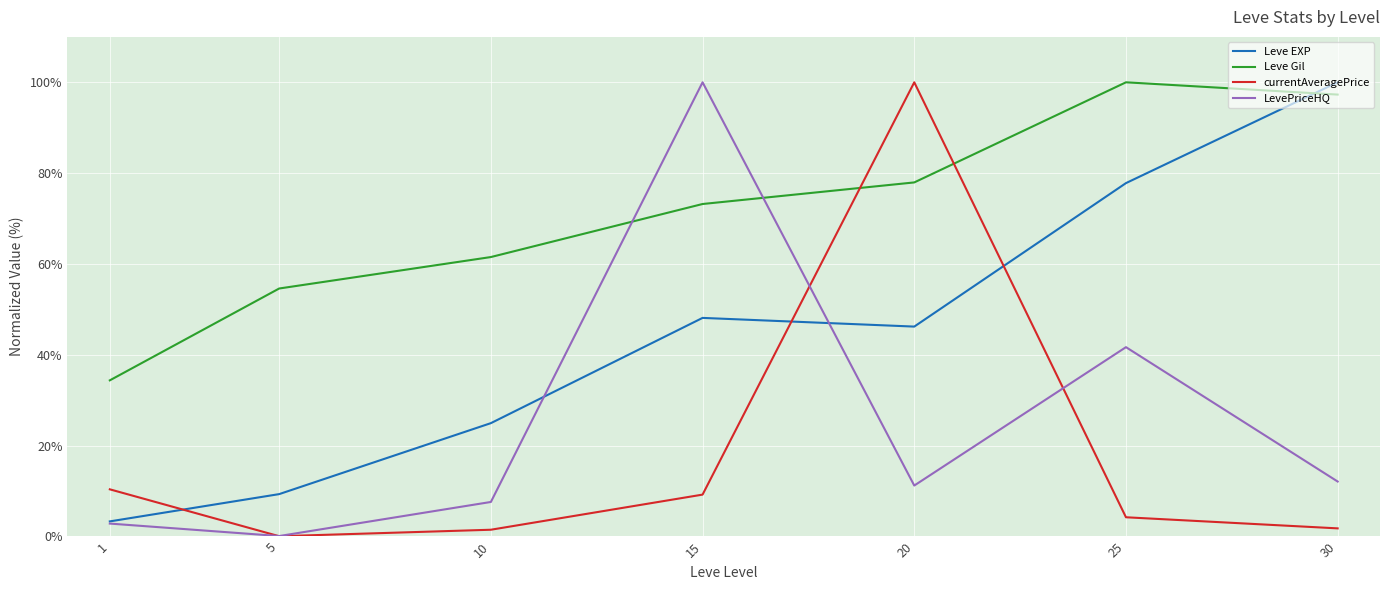

What are all the series names shown in the legend?

Leve EXP, Leve Gil, currentAveragePrice, LevePriceHQ